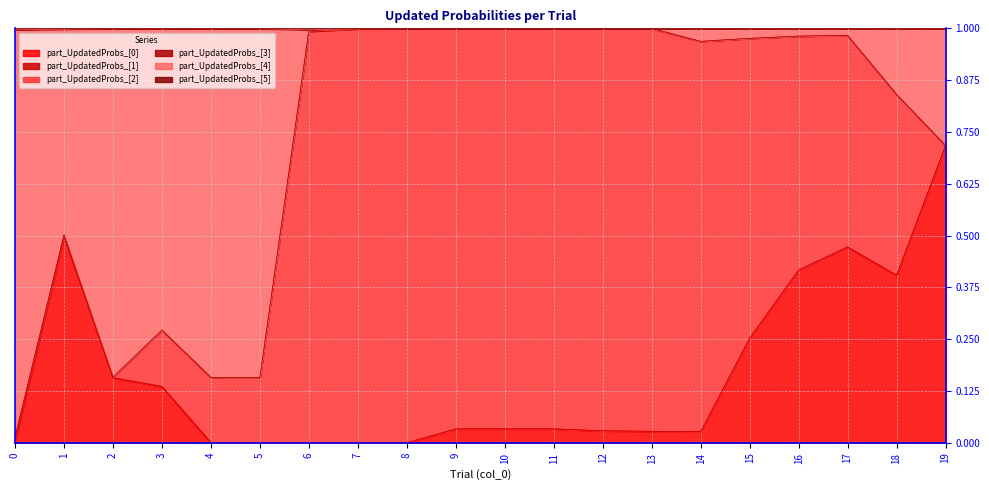

At which category is the sum across all series the highest?

17